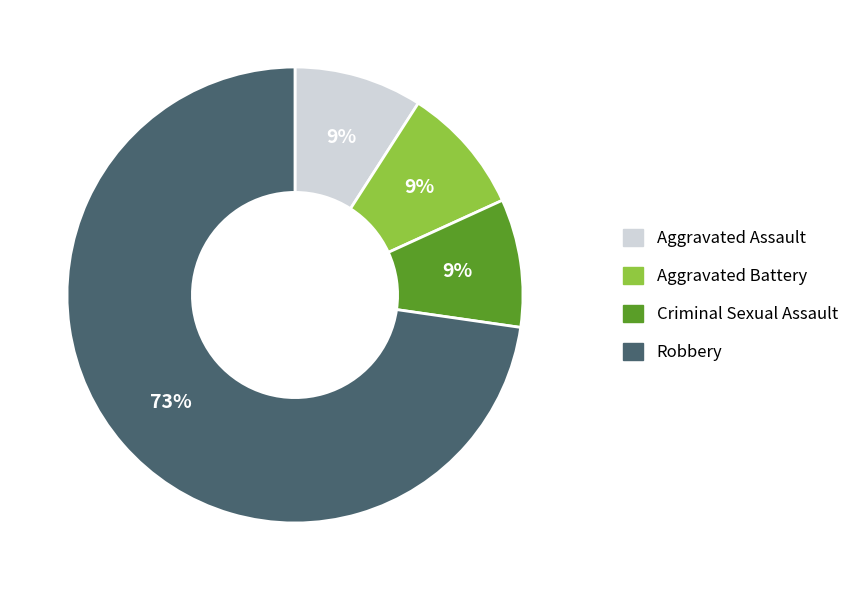

Is it true that Aggravated Battery is 9% of the pie?

True